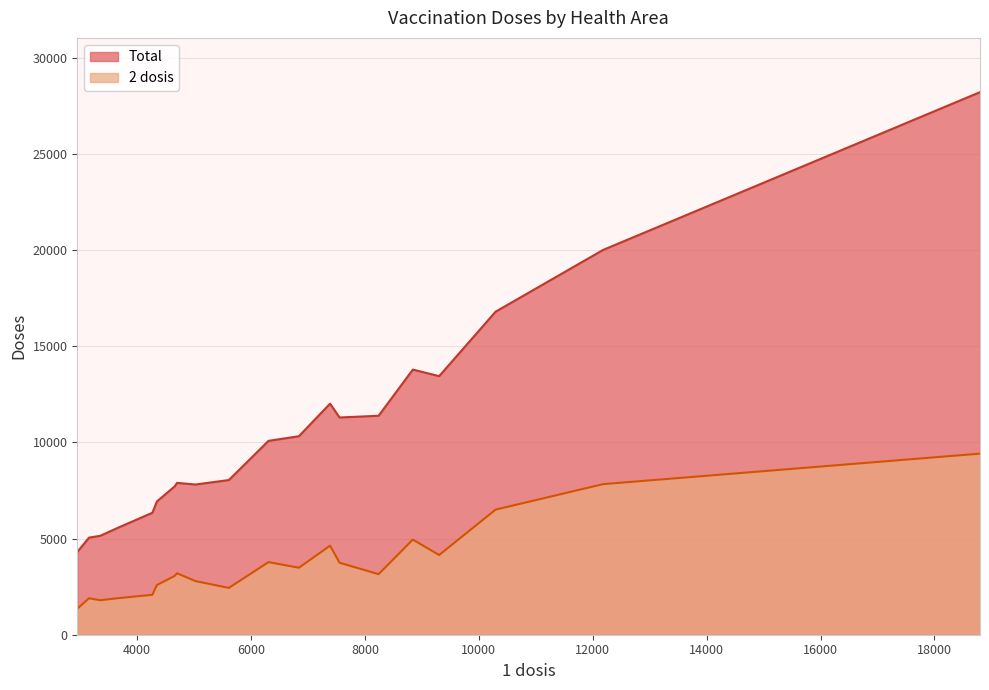

How many values in the 2 dosis series exceed 3197?

9